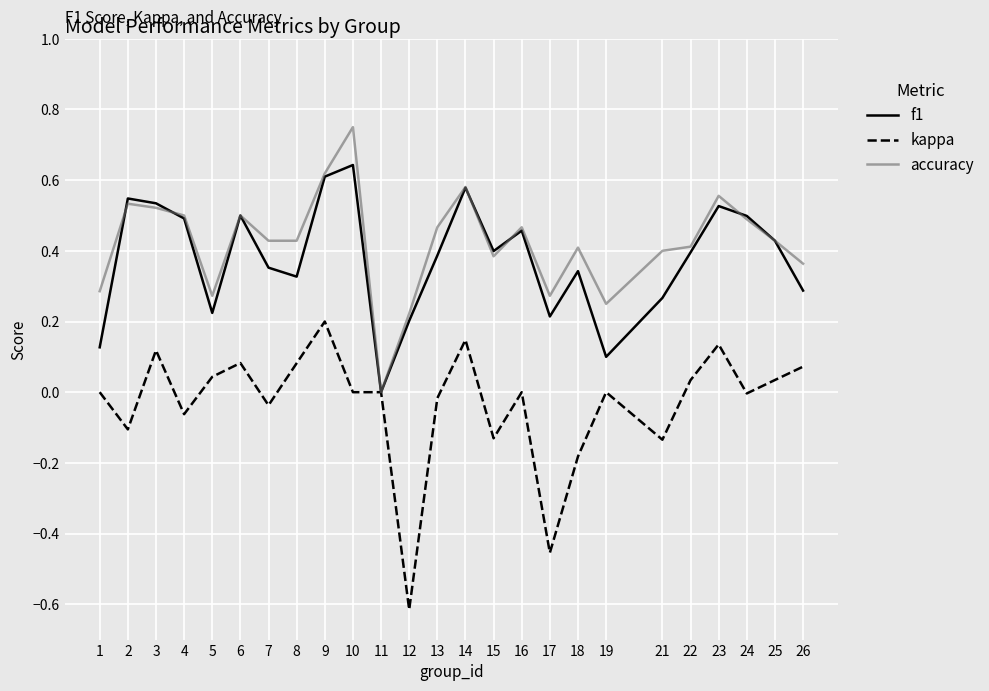

Rank the series at 21 from lowest to highest value.

kappa, f1, accuracy